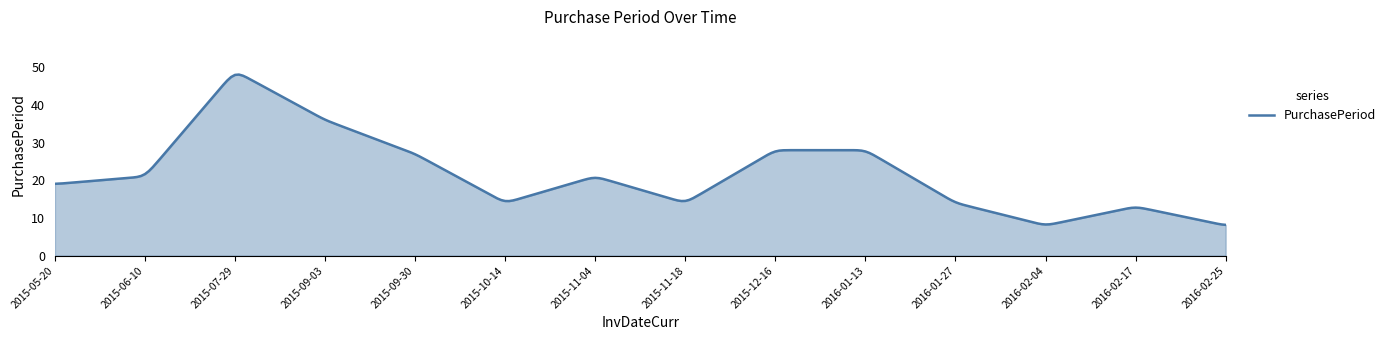

What is the difference between the maximum and second lowest values?

39.8